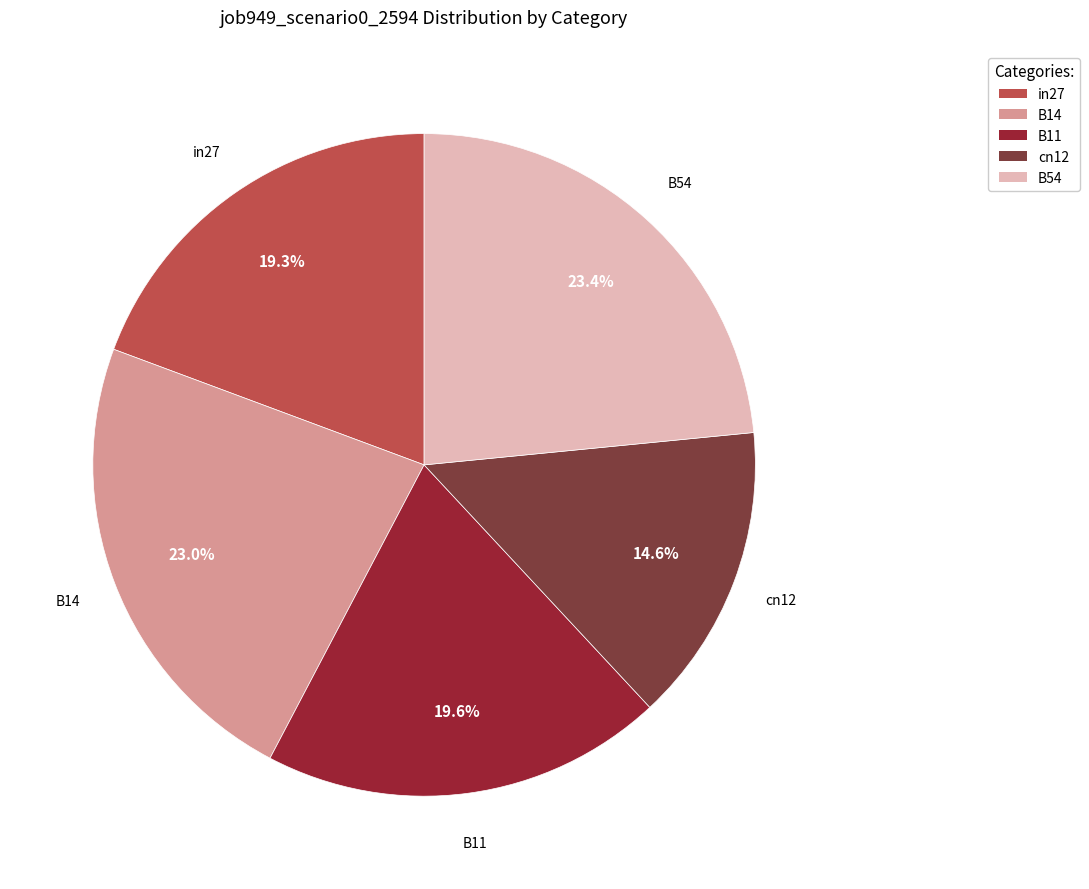

Is it true that in27 is 34% of the pie?

False